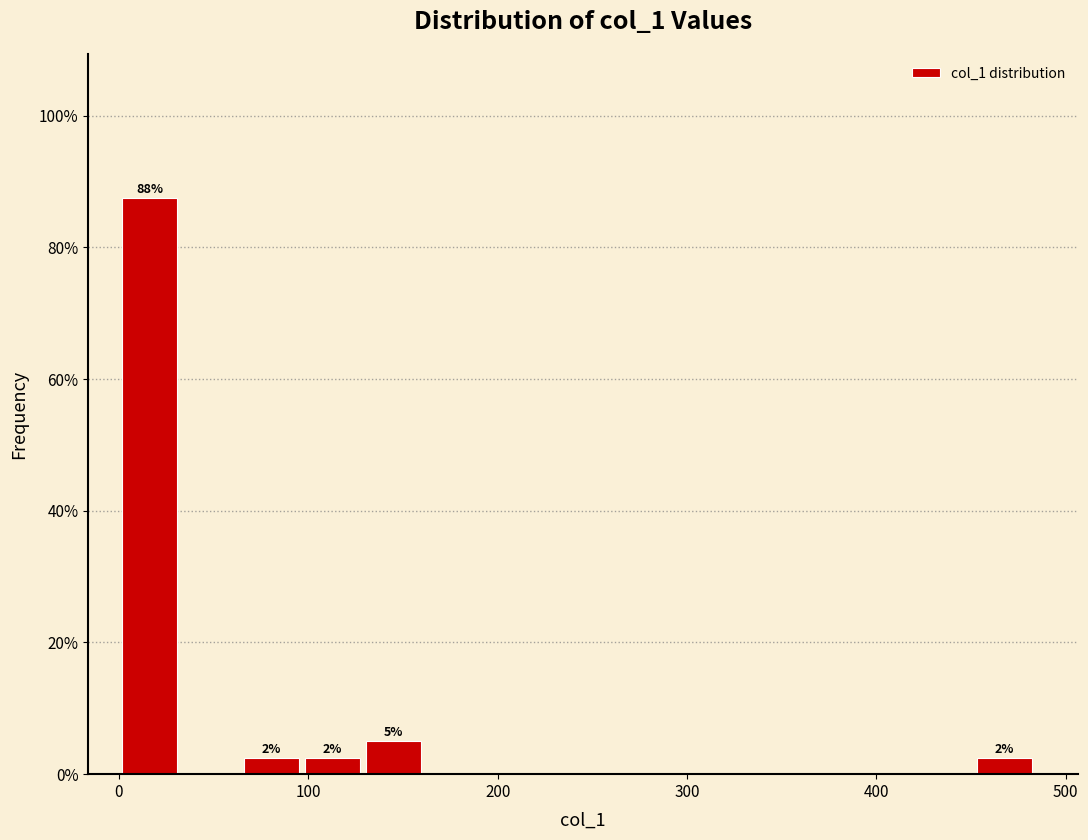

Read against the x-axis, roughly where is the centre of the tallest bar?

20